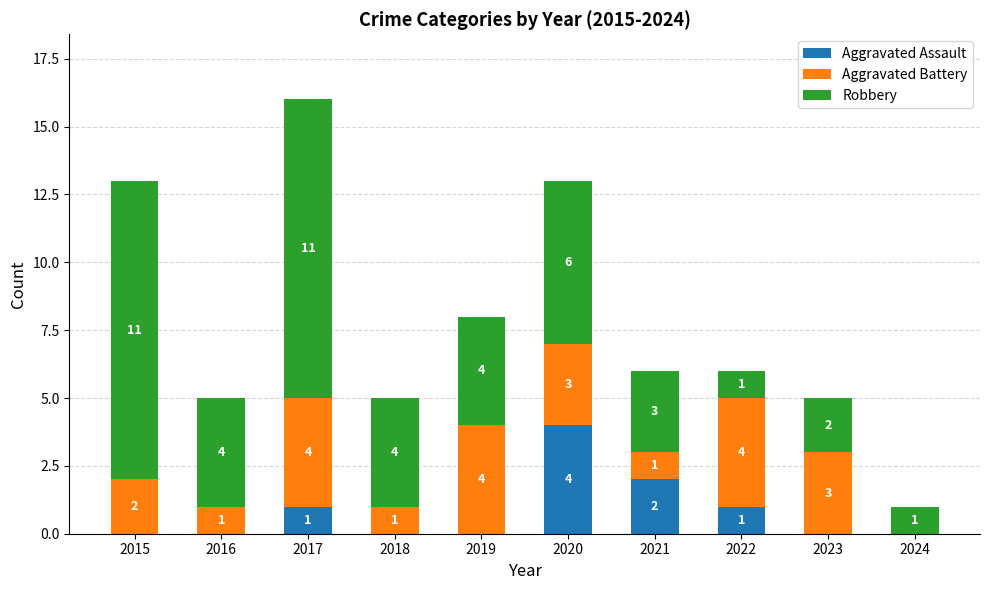

The Aggravated Assault series shows 2 at 2015. True or false?

False